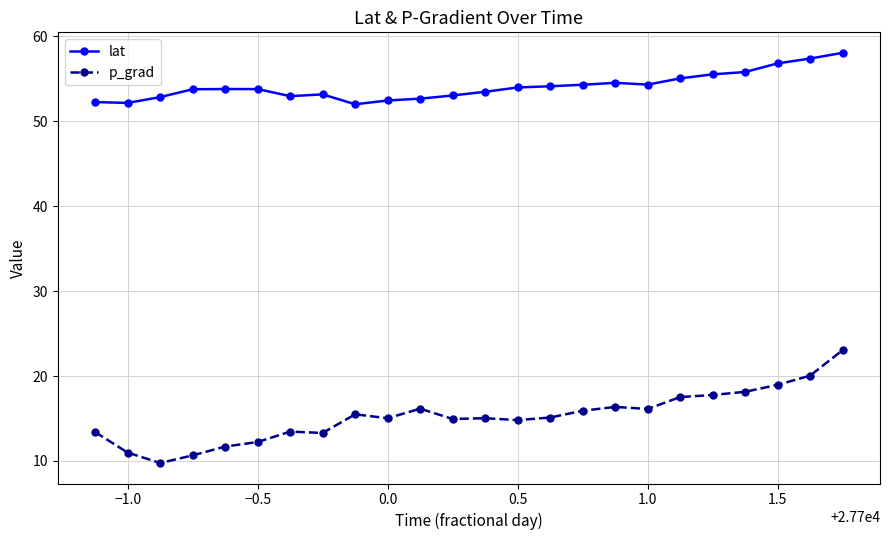

What are all the series names shown in the legend?

lat, p_grad